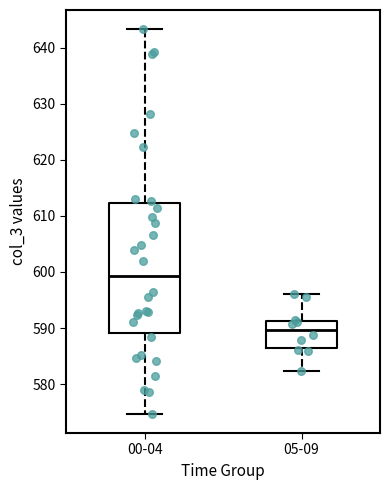

Reading left to right, transcribe this box plot: for each box, give where its median line is, the range the box spans, and where its two whiskers end, as read against the y-axis. The values are not printed on the chart, so give them approximately, as read against the axis.

00-04: median 599, box 589 to 612, whiskers 575 to 643
05-09: median 590, box 586 to 591, whiskers 582 to 596